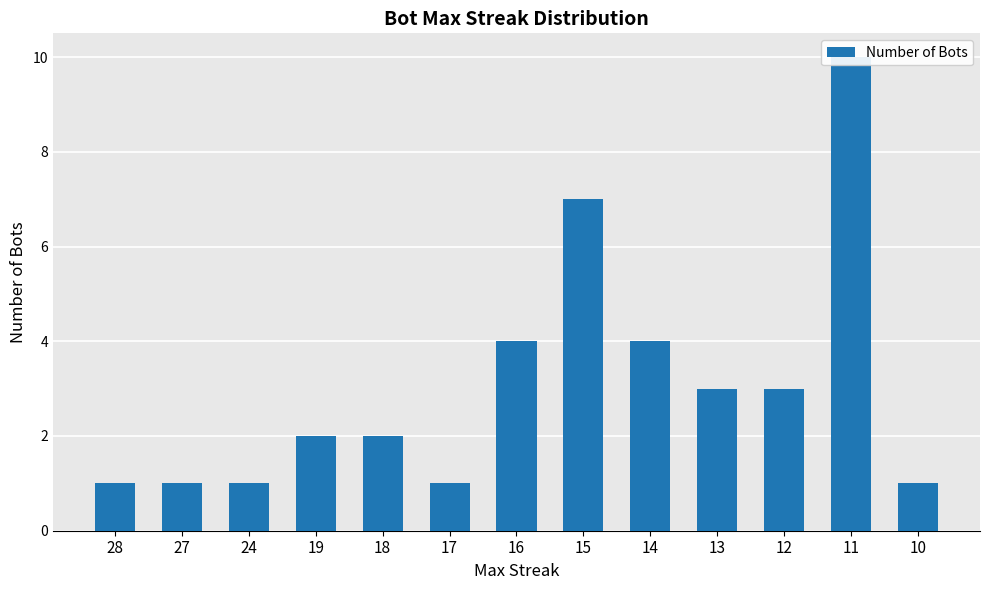

What is the sum of the values at 18 and 24?

3